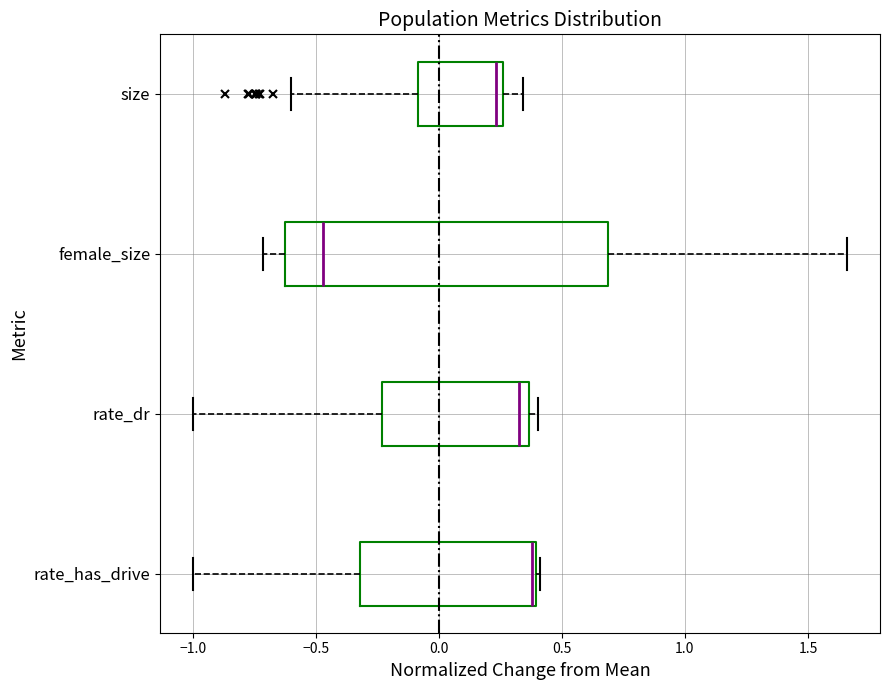

Where does the left whisker of the box for size end on the x-axis? The values are not printed on the chart, so give them approximately, as read against the axis.

-0.60